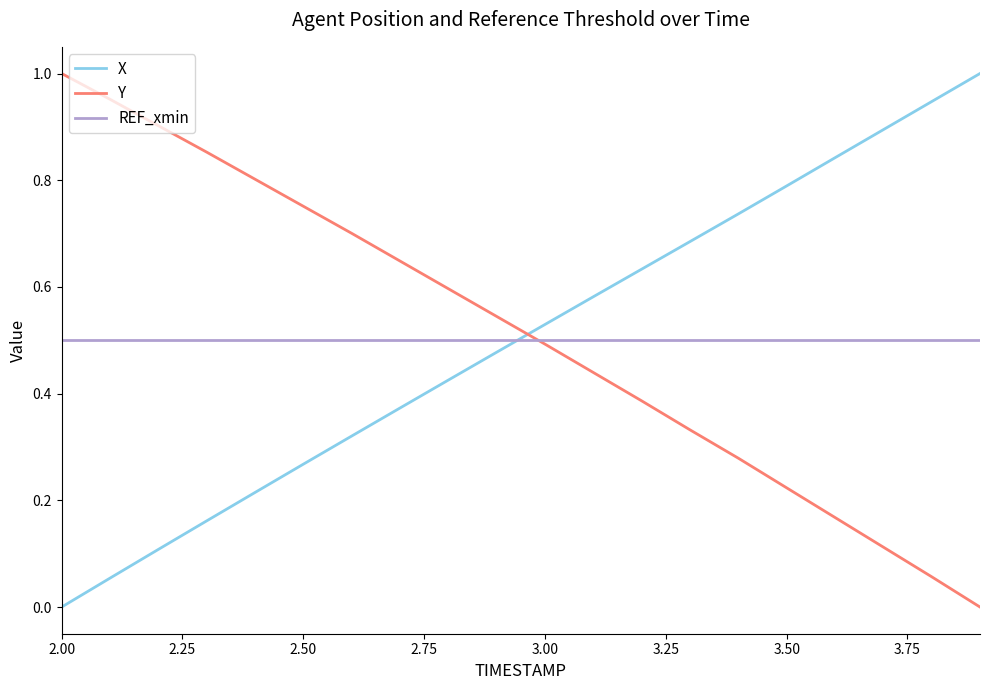

After their last crossing, which series has the higher values: X or REF_xmin?

X